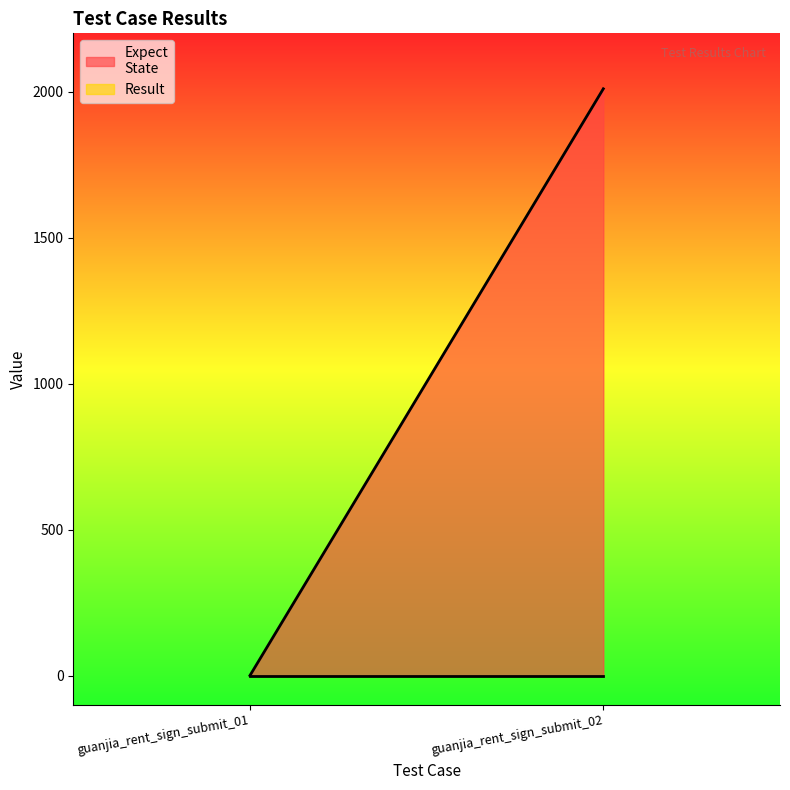

Does the chart display data point markers on the line(s)?

No